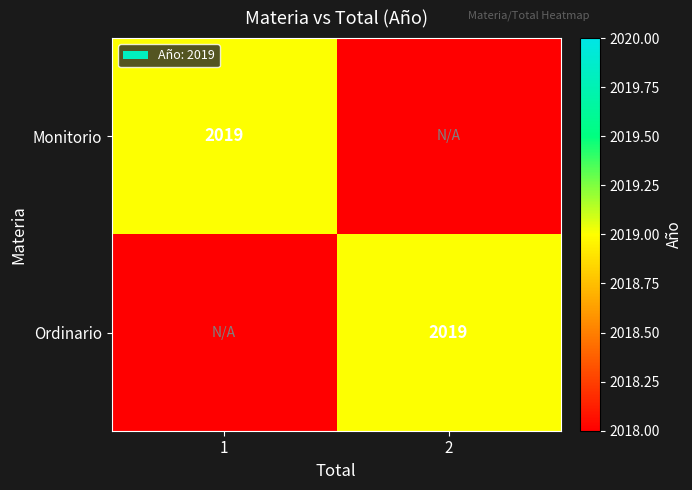

At how many categories does at least one series exceed 2018?

2